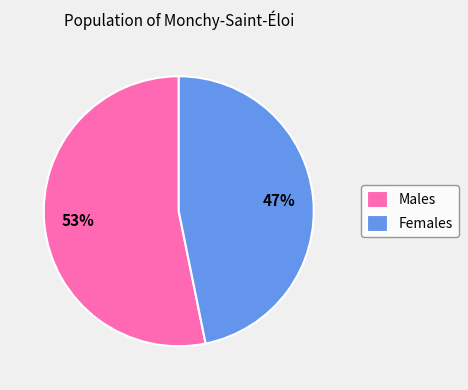

What percentage is the Females slice, to the nearest percent?

47%